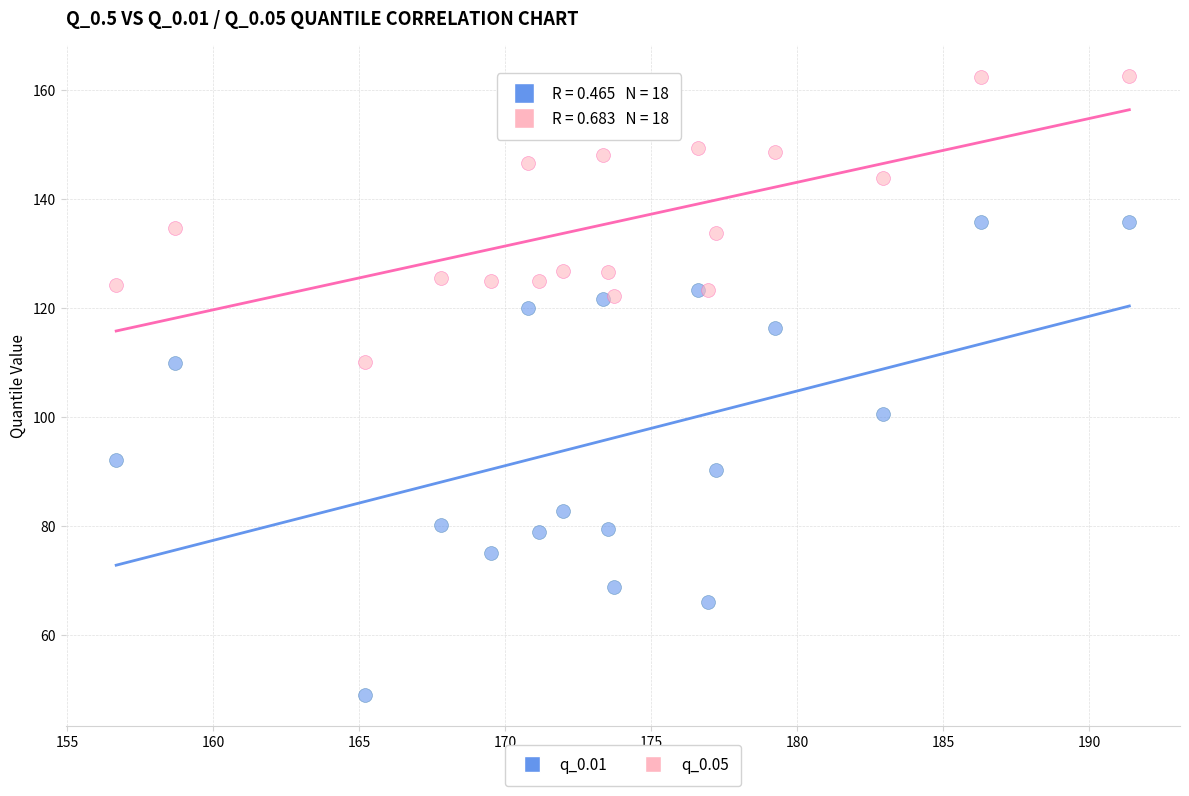

Which series contains the lowest Y value?

q_0.01